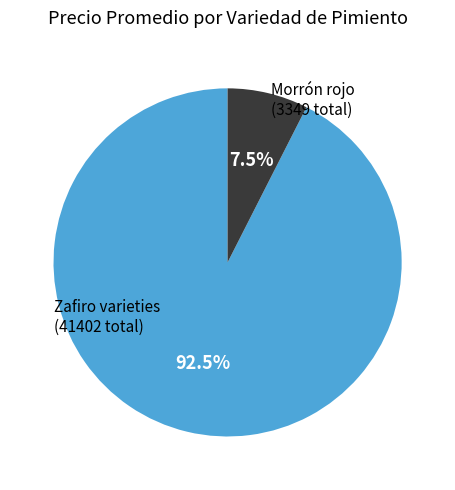

Does any single category account for the majority?

Yes